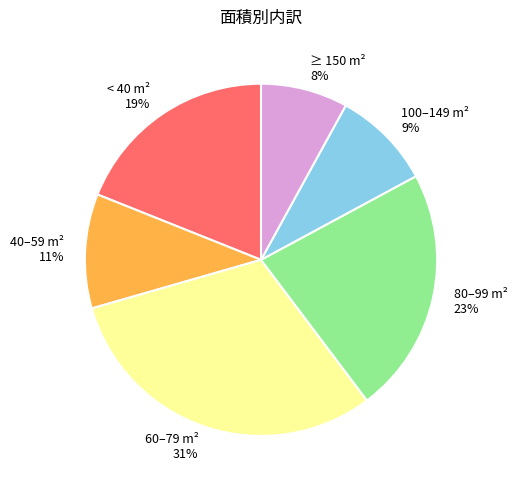

To the nearest percent, what percentage of the pie is 100–149 m²?

9%